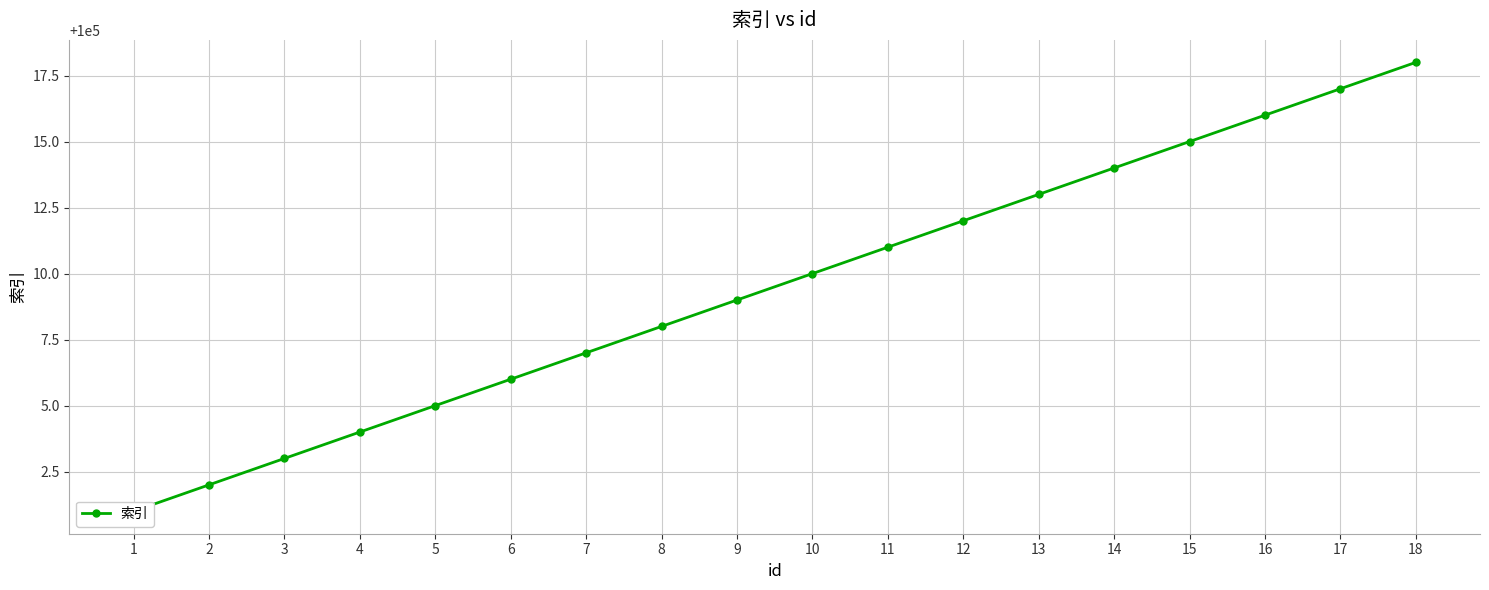

What is the difference between the maximum and minimum values?

17